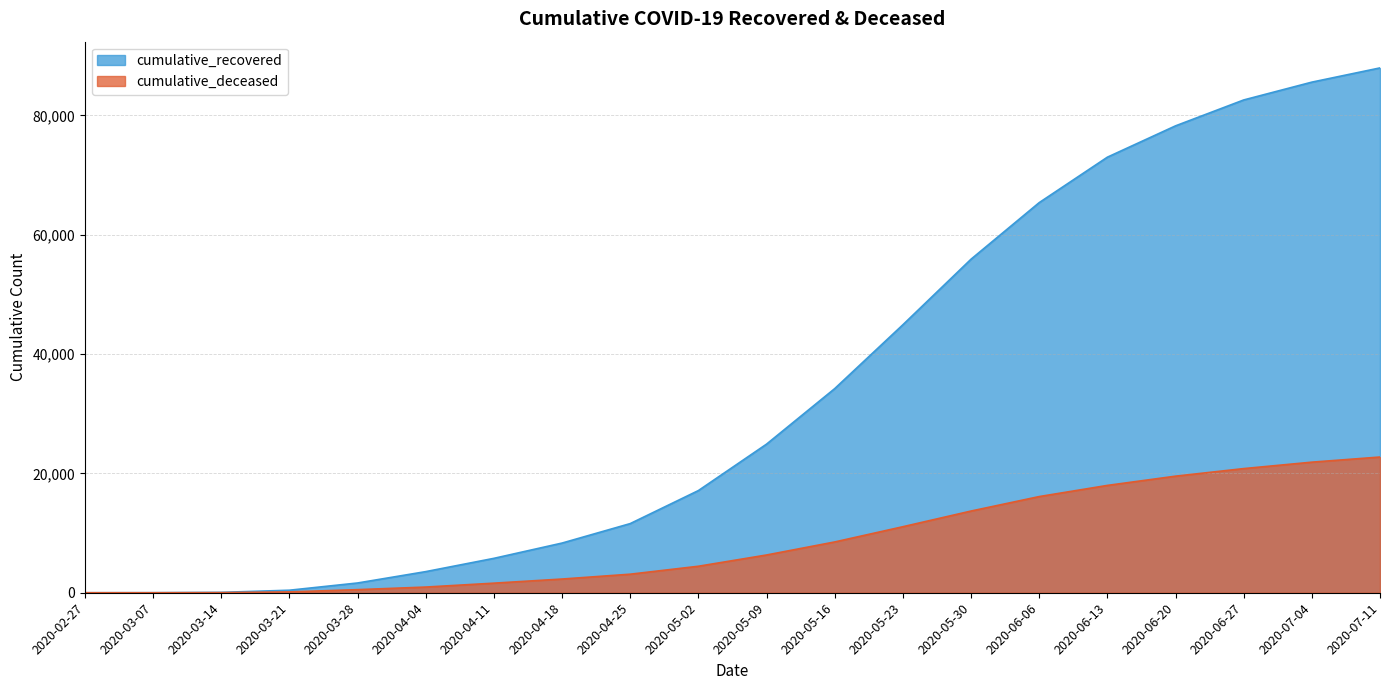

Reading left to right, transcribe all the data shown in this chart.

cumulative_recovered: 2020-02-27=3	2020-03-07=10	2020-03-14=63	2020-03-21=423	2020-03-28=1635	2020-04-04=3540	2020-04-11=5765	2020-04-18=8326	2020-04-25=11589	2020-05-02=17123	2020-05-09=24906	2020-05-16=34211	2020-05-23=44911	2020-05-30=55901	2020-06-06=65382	2020-06-13=72998	2020-06-20=78249	2020-06-27=82588	2020-07-04=85576	2020-07-11=87961
cumulative_deceased: 2020-02-27=0	2020-03-07=1	2020-03-14=20	2020-03-21=141	2020-03-28=519	2020-04-04=952	2020-04-11=1606	2020-04-18=2297	2020-04-25=3109	2020-05-02=4440	2020-05-09=6327	2020-05-16=8512	2020-05-23=11066	2020-05-30=13693	2020-06-06=16118	2020-06-13=17988	2020-06-20=19539	2020-06-27=20807	2020-07-04=21885	2020-07-11=22745